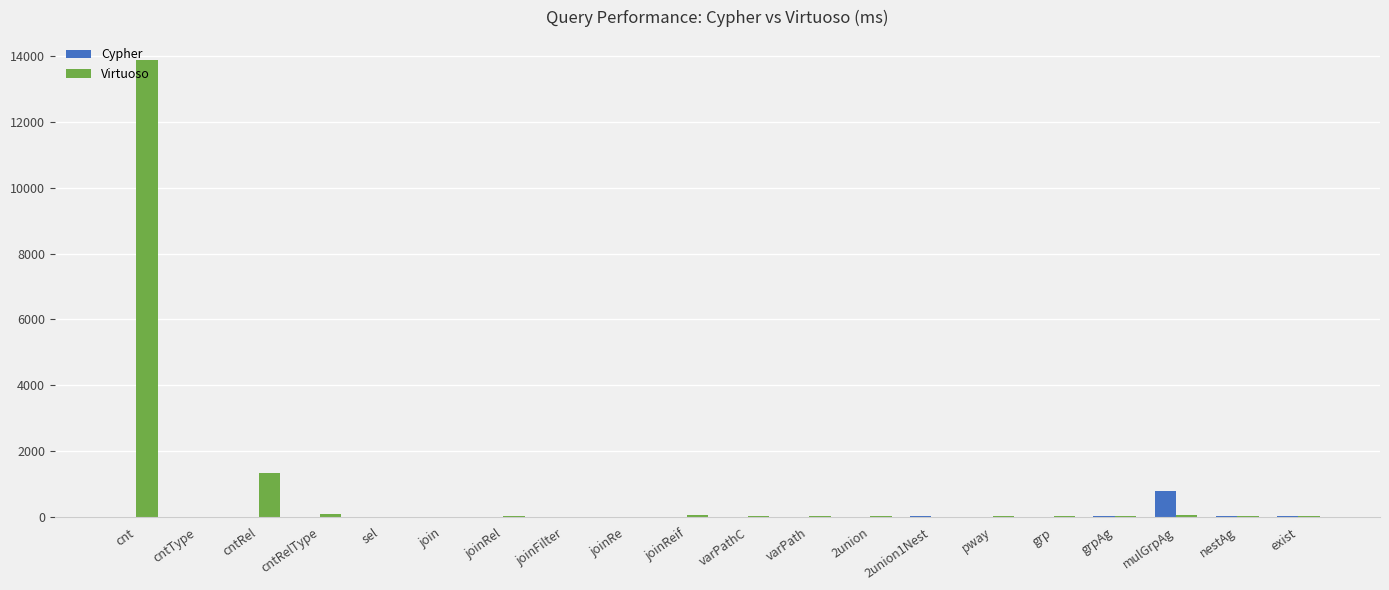

How many categories are shown in the chart?

20